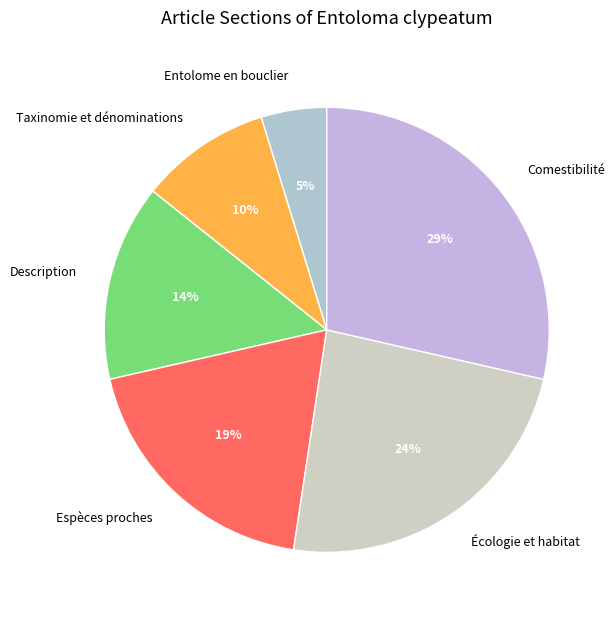

Approximately how many times larger is the value at Espèces proches compared to Écologie et habitat?

0.8